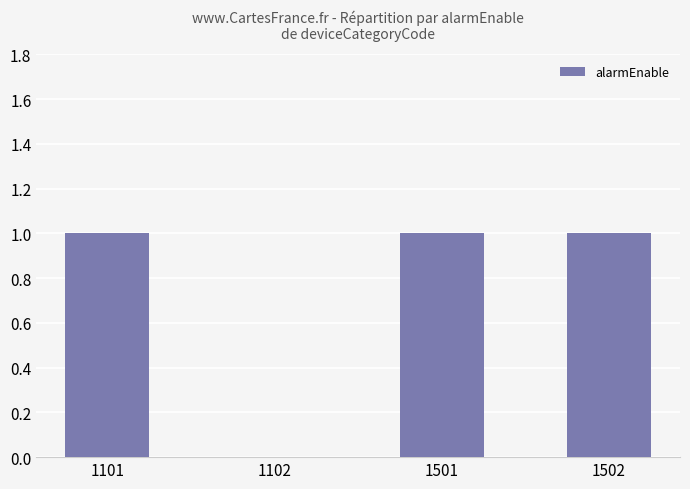

What is the average value?

1